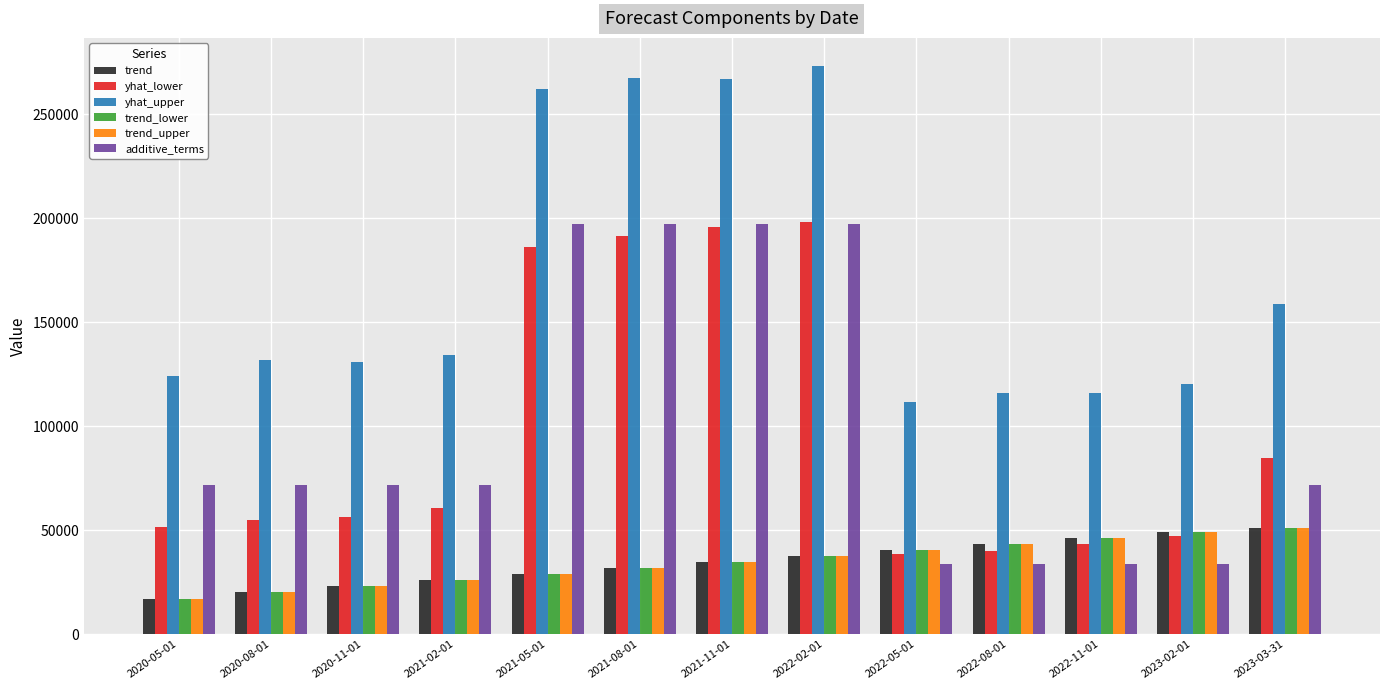

What is the value of the trend_lower bar at the 8th from the left?

37577.4